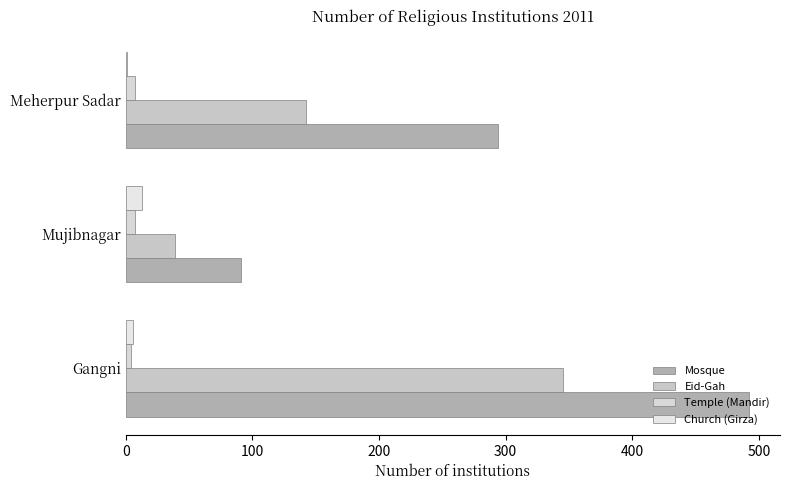

What is the maximum value for Mosque?

492